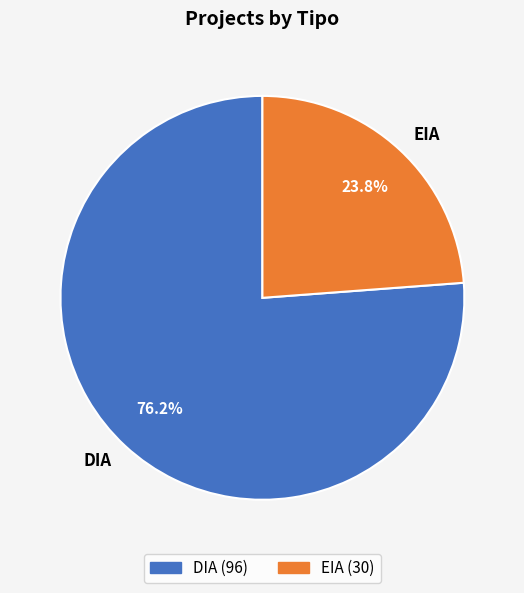

How many segments does this pie chart have?

2